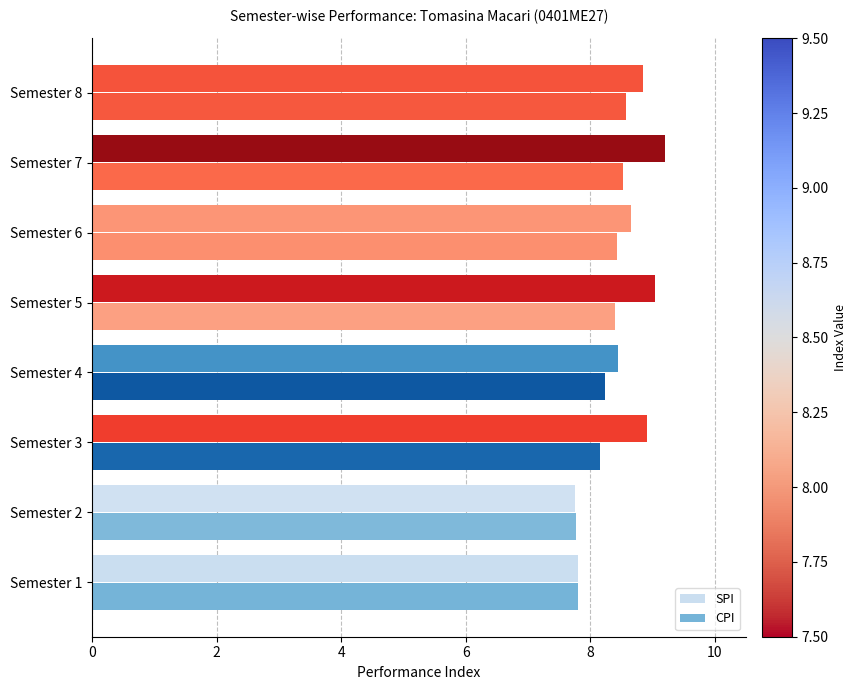

At which category is the sum across all series the highest?

Semester 7